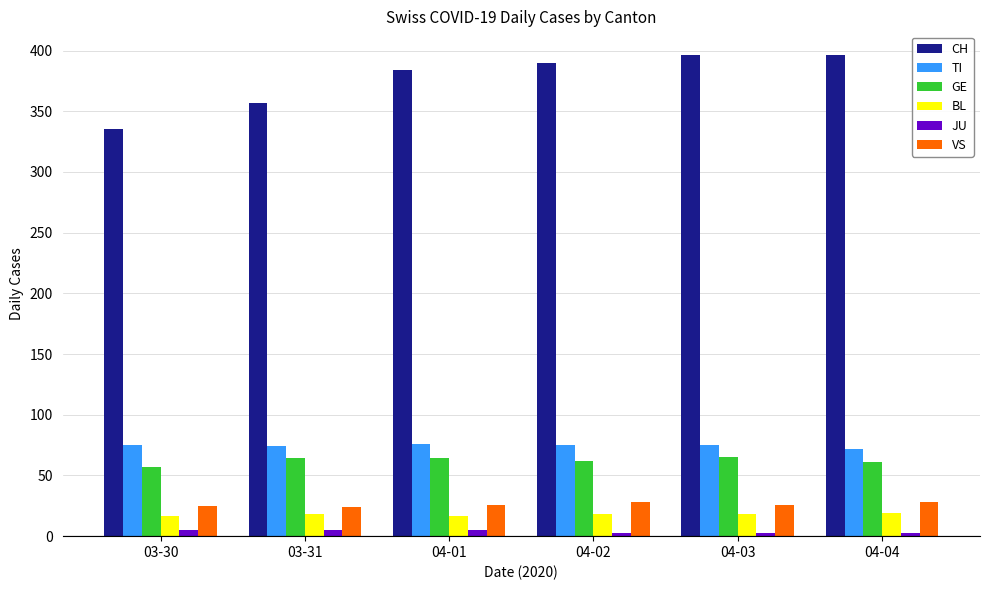

Which series has the largest total across all categories?

CH